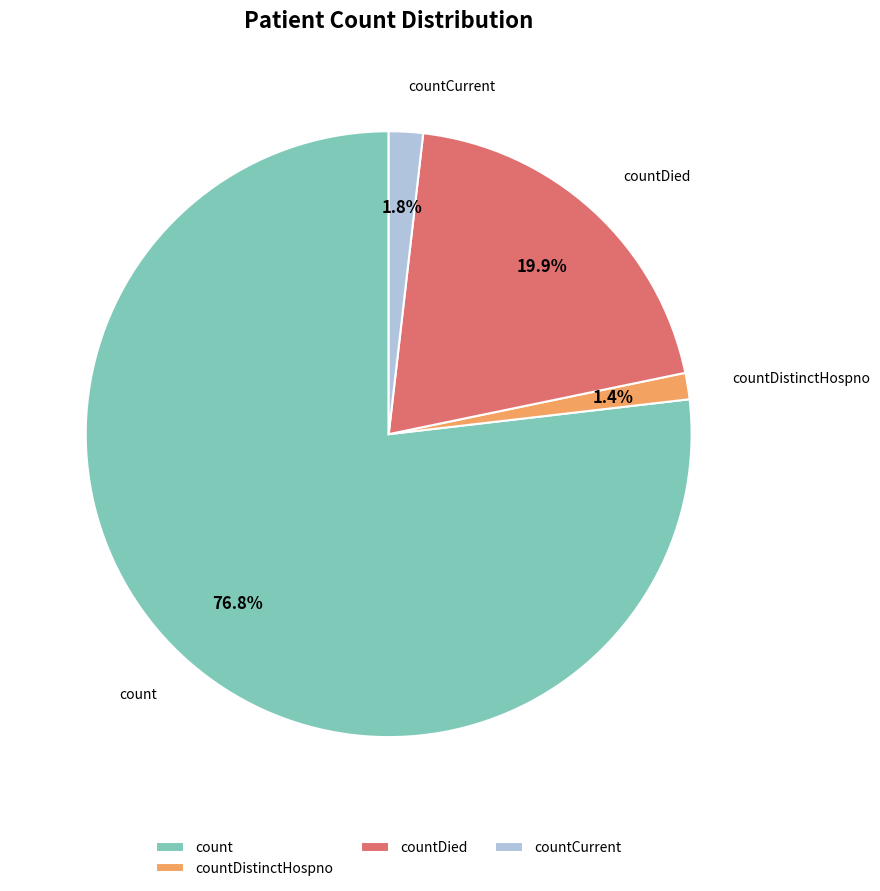

What portion of the pie excludes countDistinctHospno?

98.6%